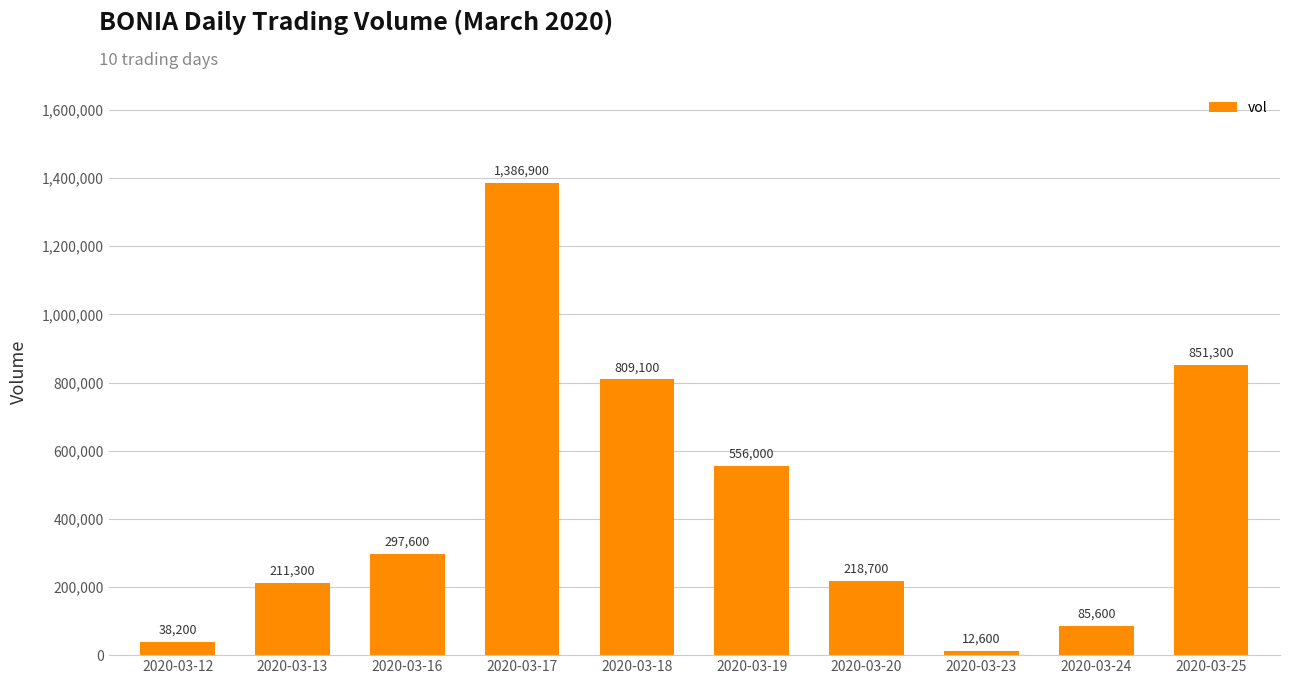

How many bars are there in total?

10